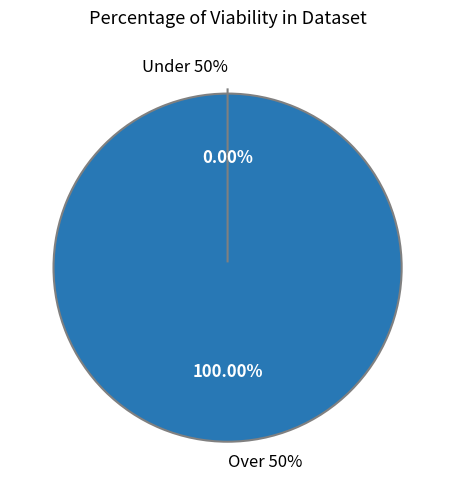

Is it true that 12 is 6% of the pie?

False